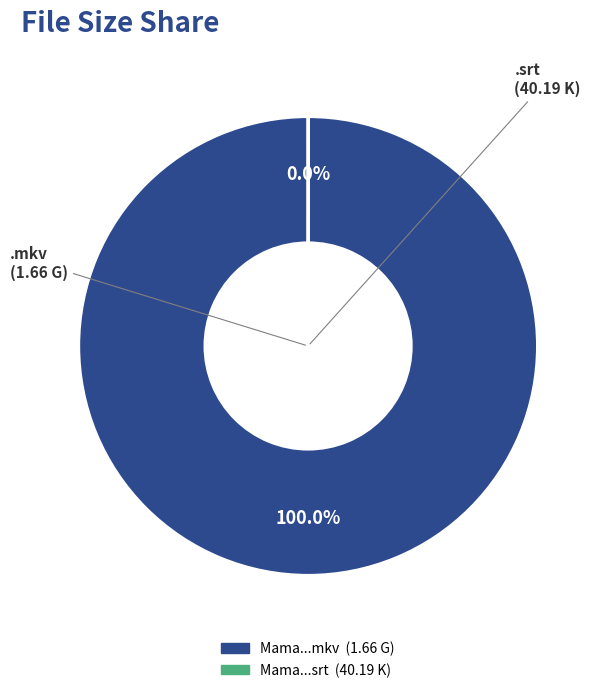

How many slices are in this pie chart?

2